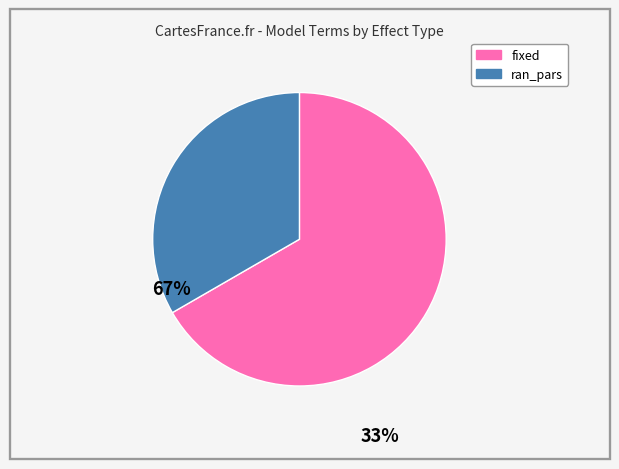

Between fixed and ran_pars, which is larger?

fixed